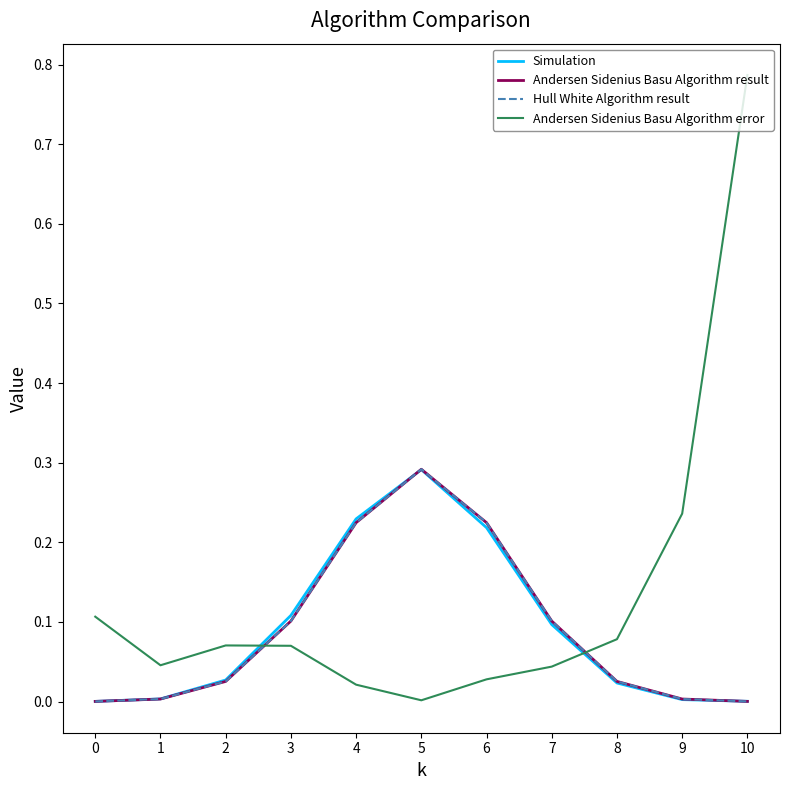

At which category is the sum across all series the highest?

5